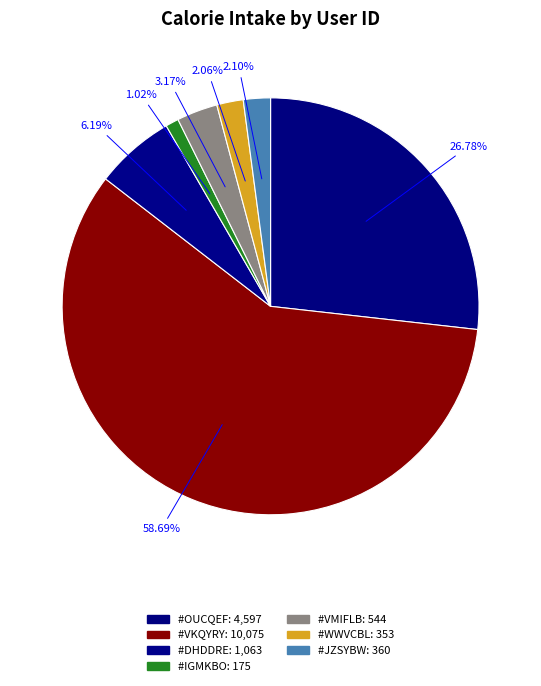

Which slice is the largest?

#VKQYRY